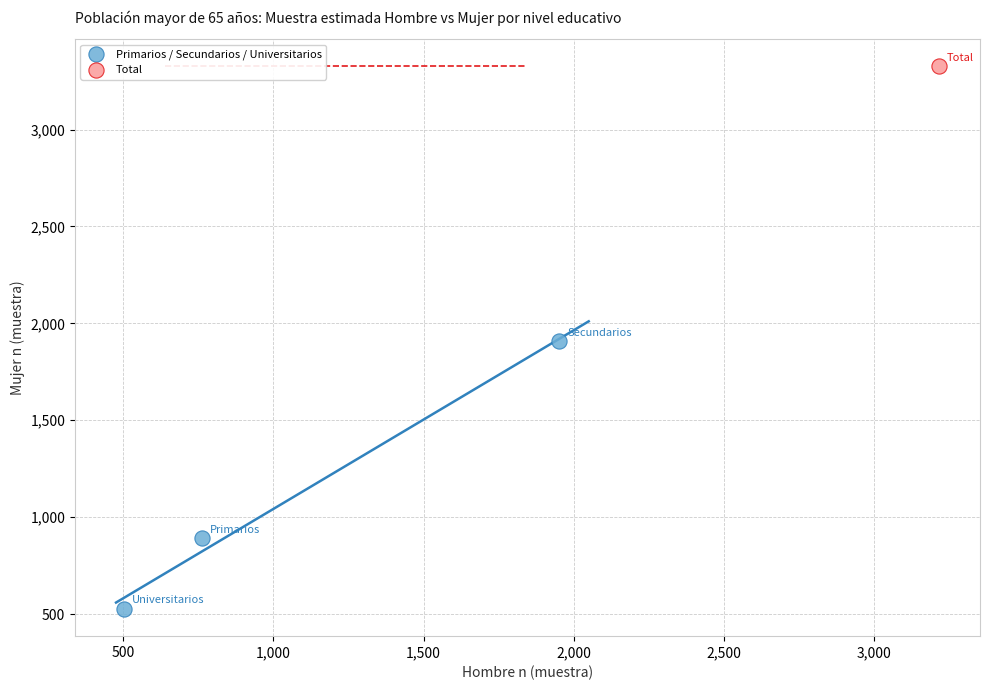

What are all the series names shown in the legend?

Primarios / Secundarios / Universitarios, Total